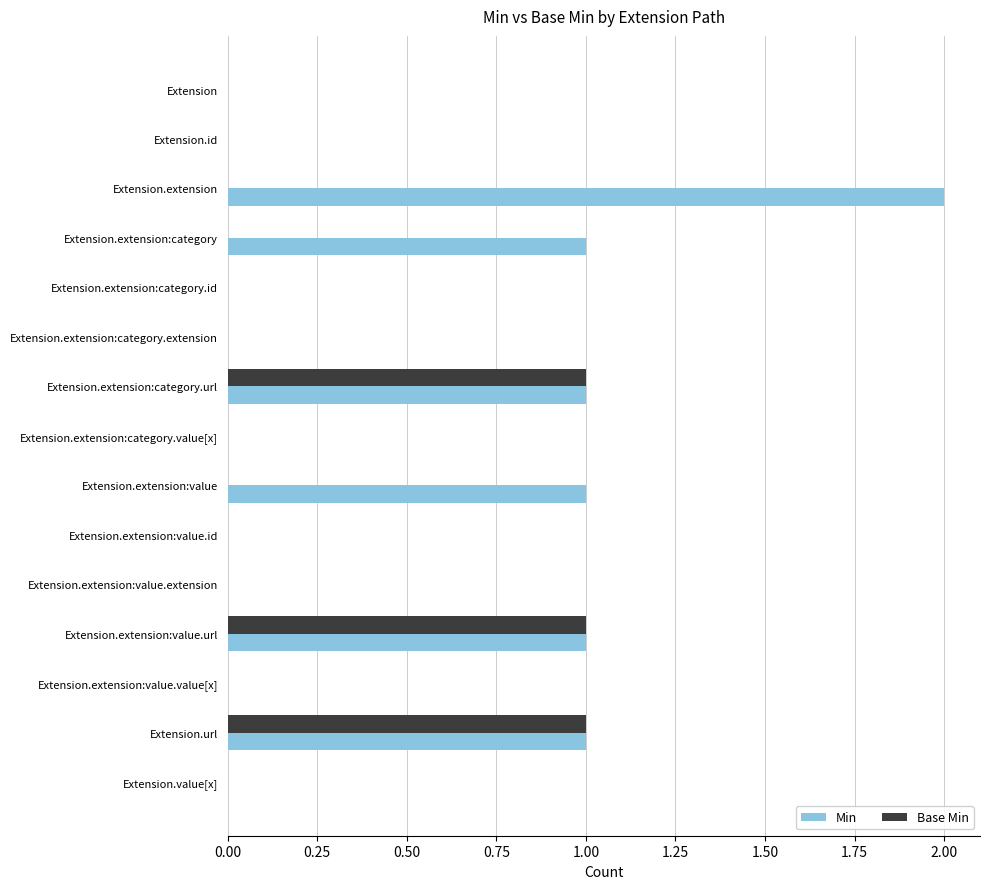

Which series has the largest total across all categories?

Min